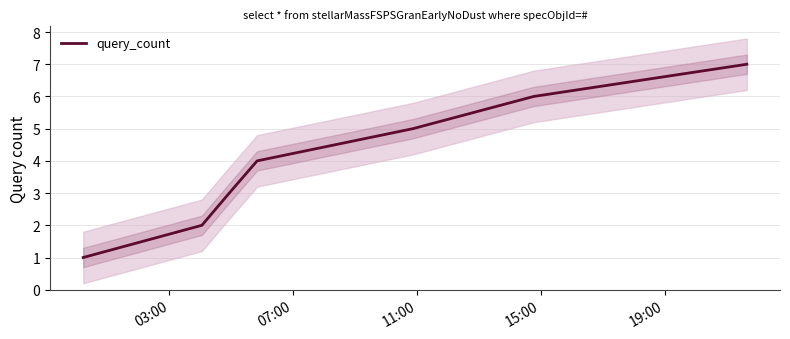

How many values are between 2 and 6?

5